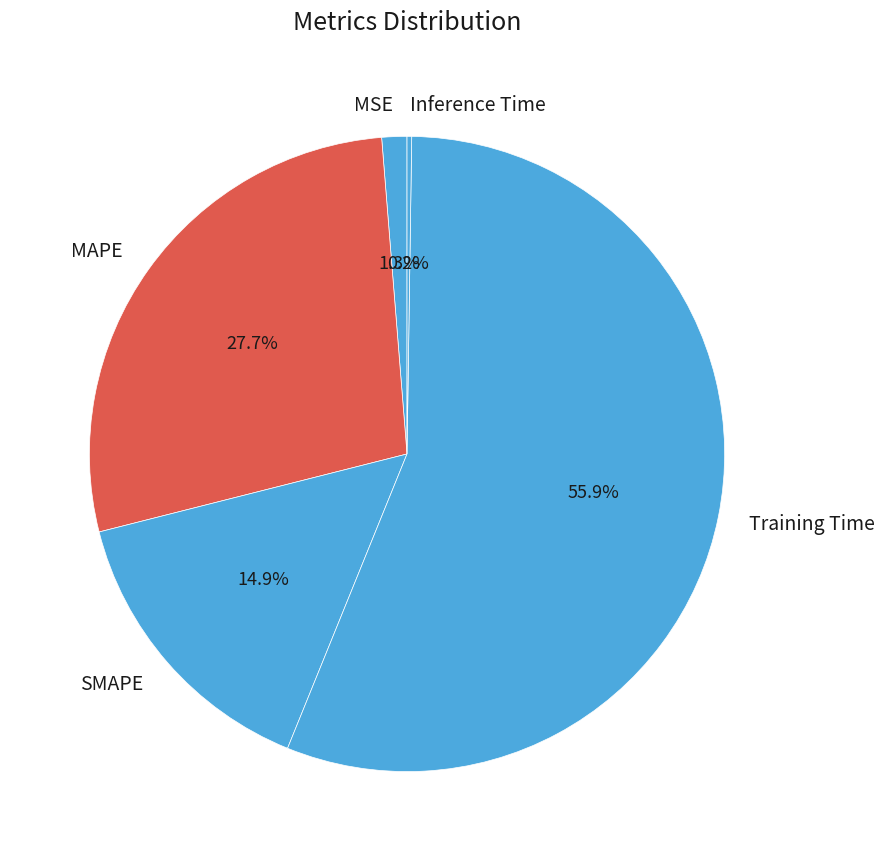

Does Training Time represent more than half of the total?

Yes